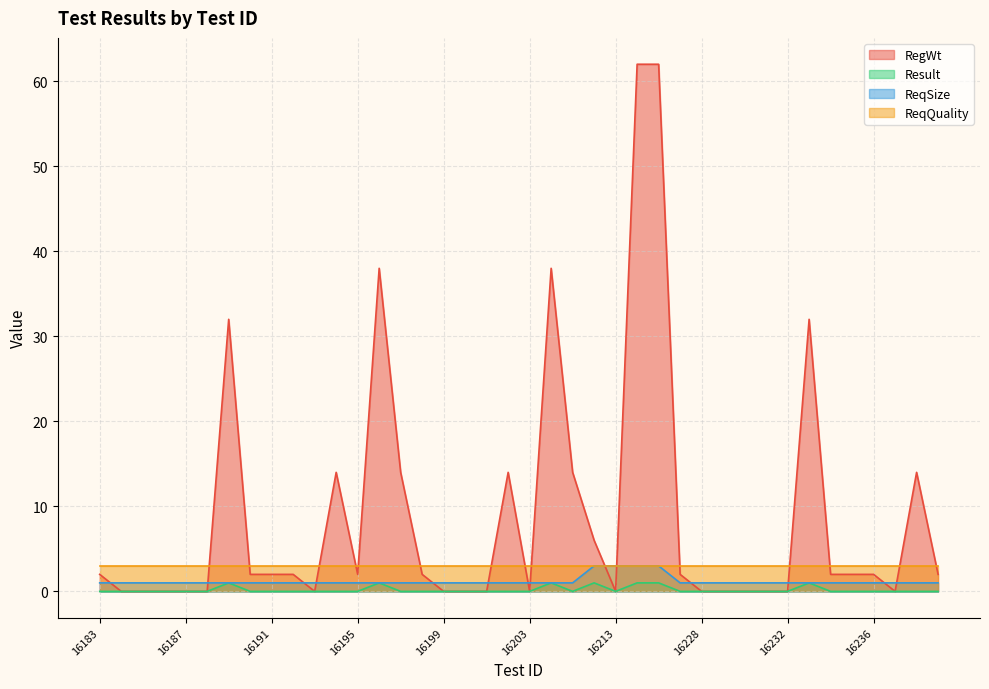

The RegWt series shows 81 at 16214. True or false?

False